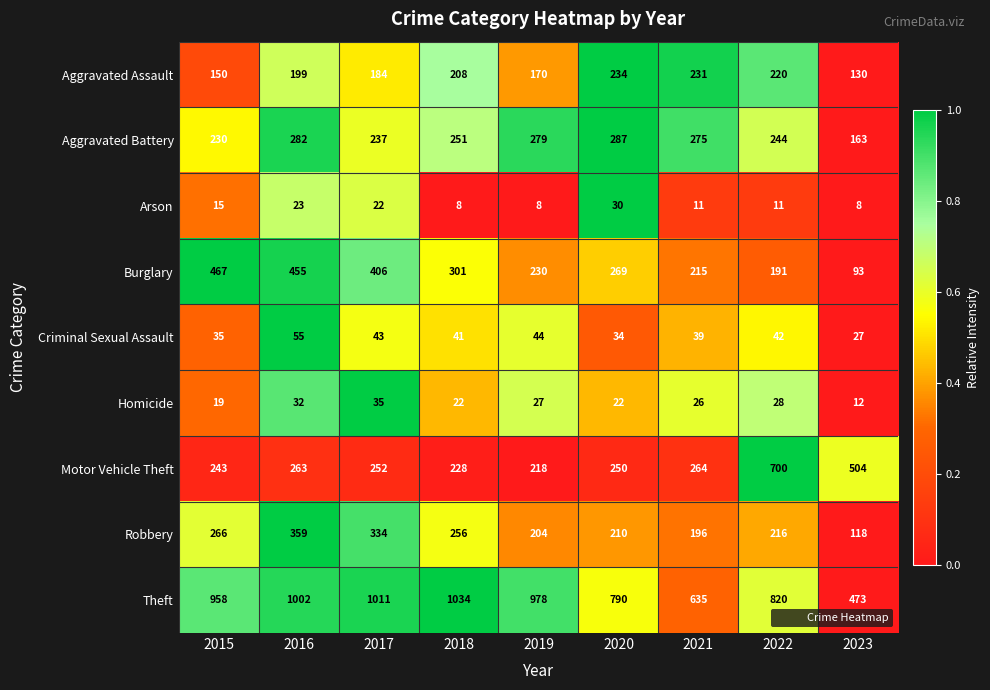

Is it true that Motor Vehicle Theft equals 379 at 2021?

False